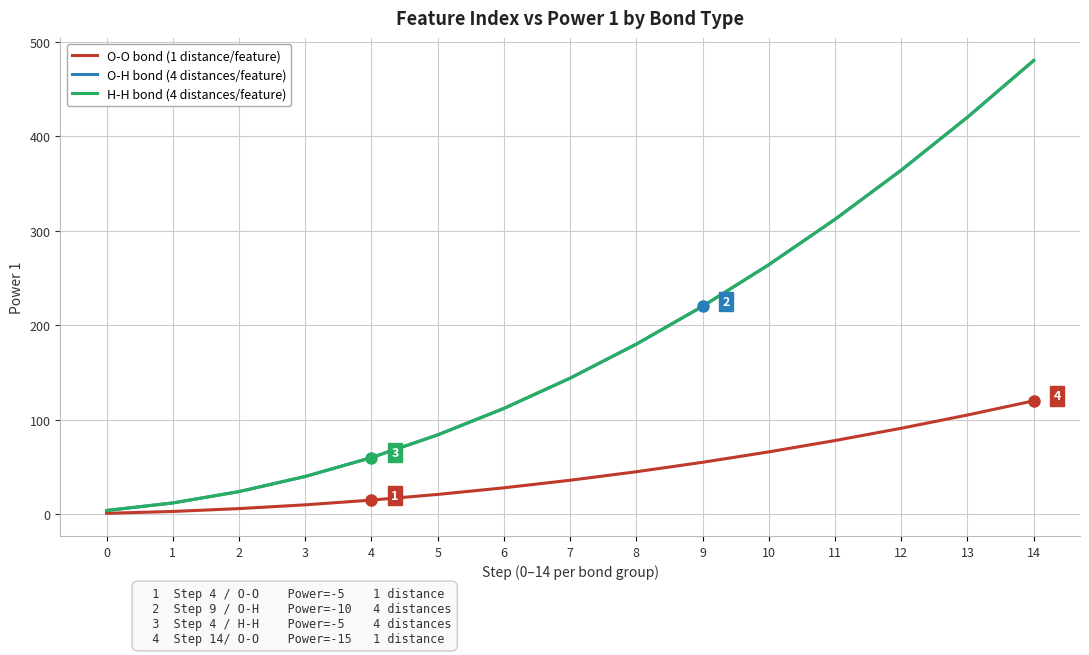

Is this an area chart (filled region under the line)?

No